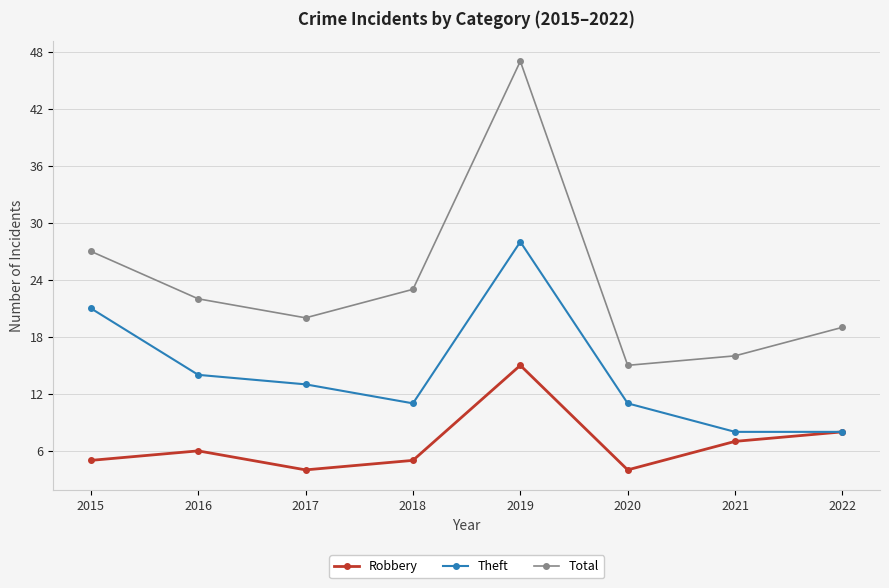

Which series has the largest range (max minus min)?

Total